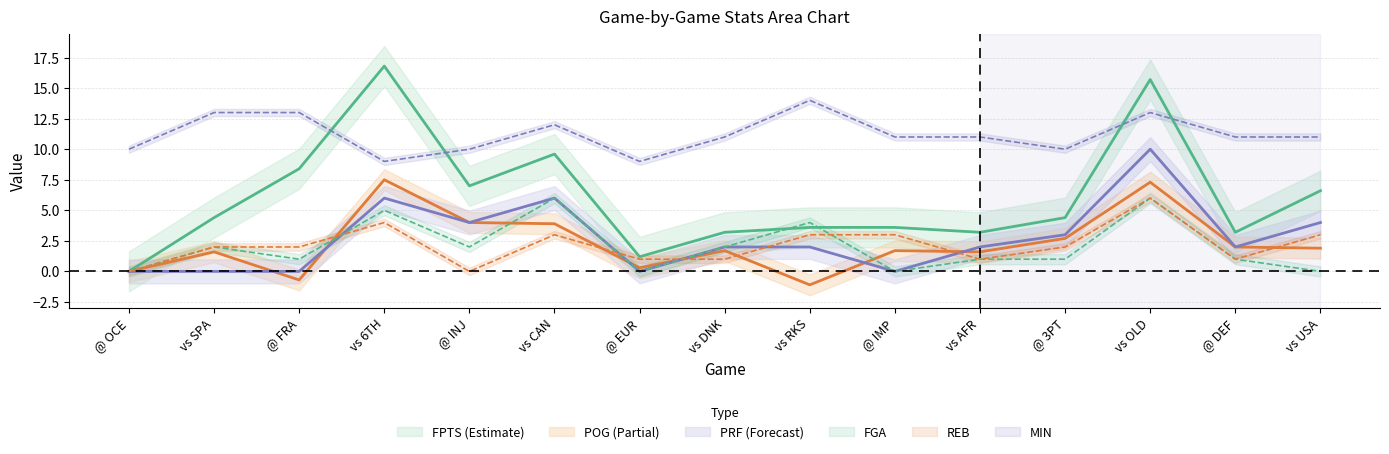

Which category has the highest value across all series?

vs 6TH